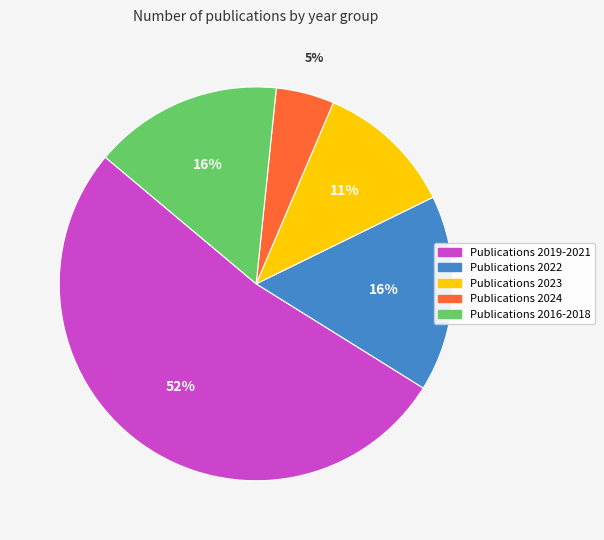

Is there any slice that represents more than half of the pie?

Yes